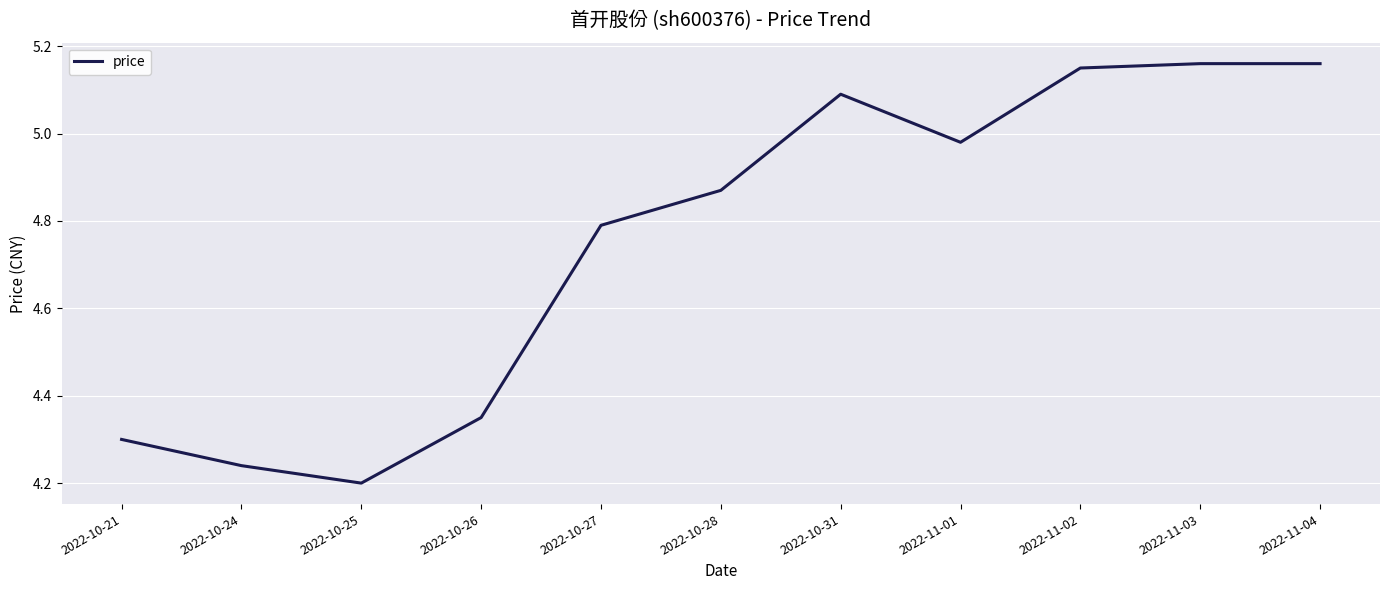

What position from the right is 2022-10-27?

7